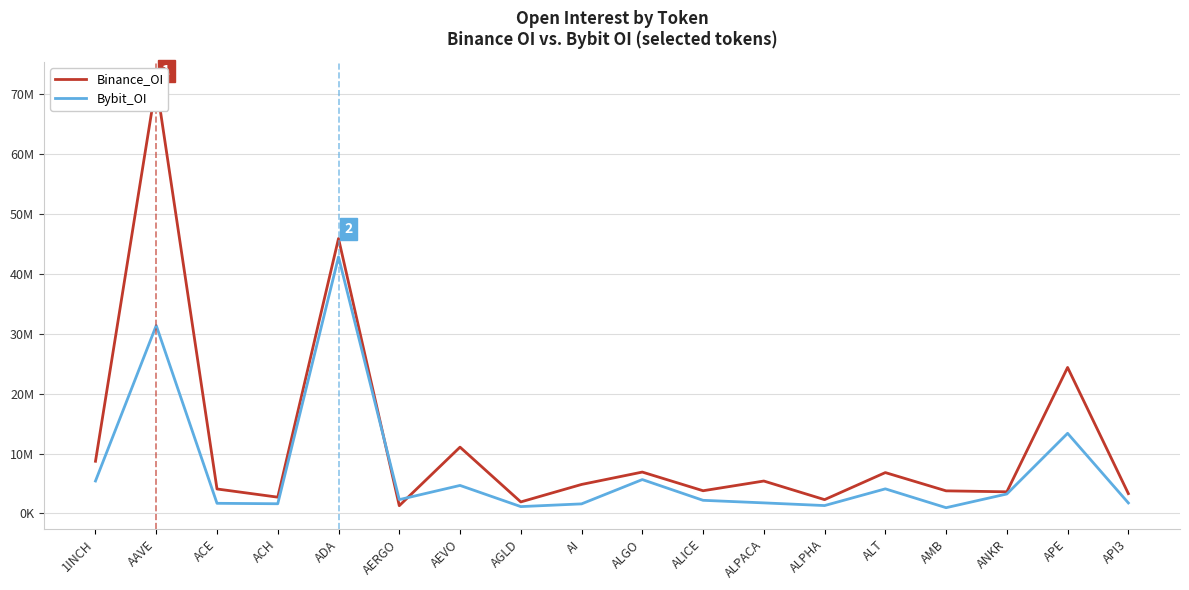

List the labels in order of Binance_OI value, smallest first.

AERGO, AGLD, ALPHA, ACH, API3, ANKR, AMB, ALICE, ACE, AI, ALPACA, ALT, ALGO, 1INCH, AEVO, APE, ADA, AAVE